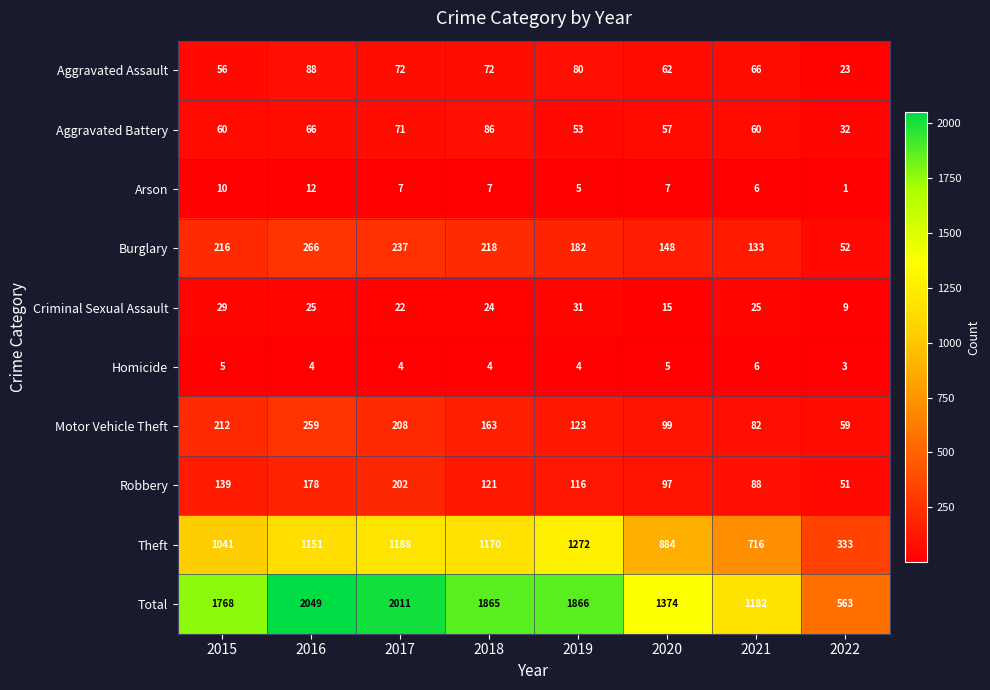

Which series has the largest total across all categories?

Total